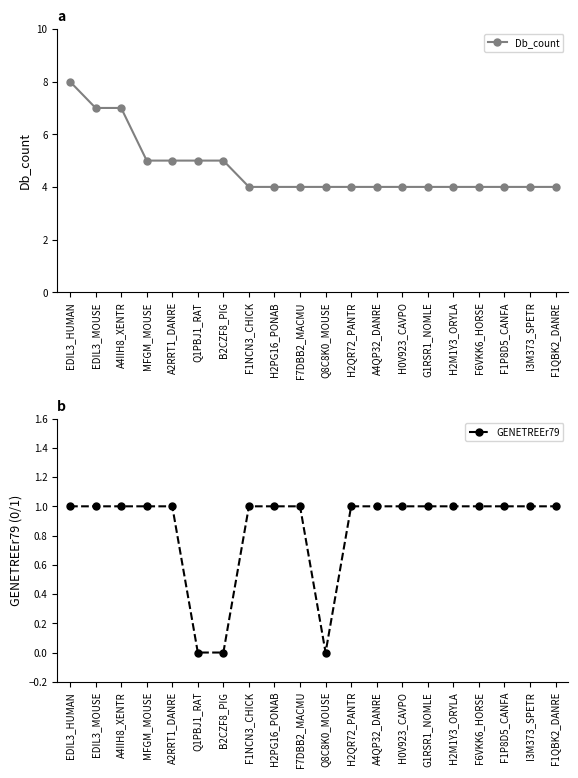

Between Q1PBJ1_RAT and H0V923_CAVPO, which is larger?

Q1PBJ1_RAT